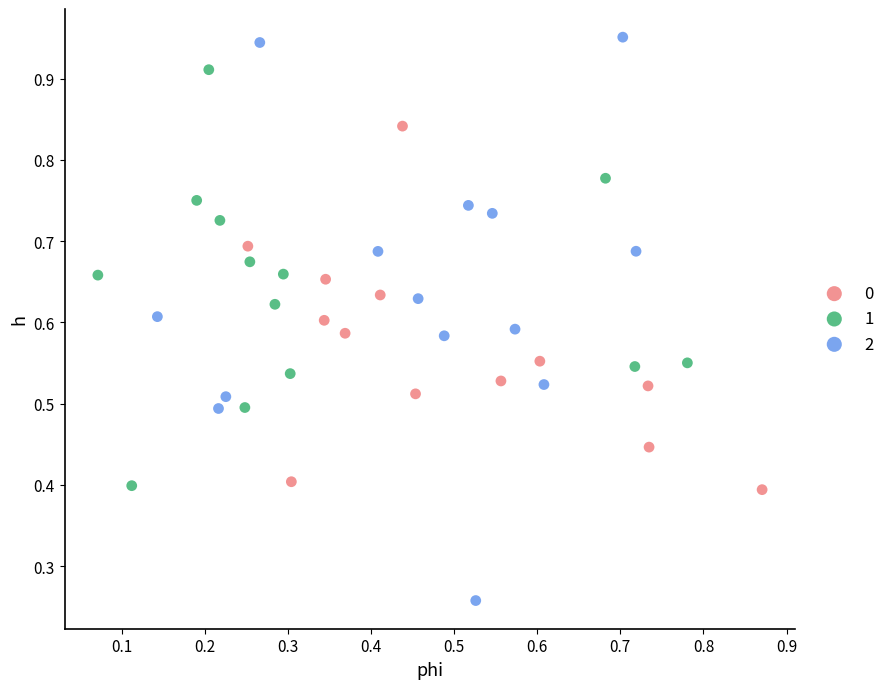

Which series contains the highest Y value?

2